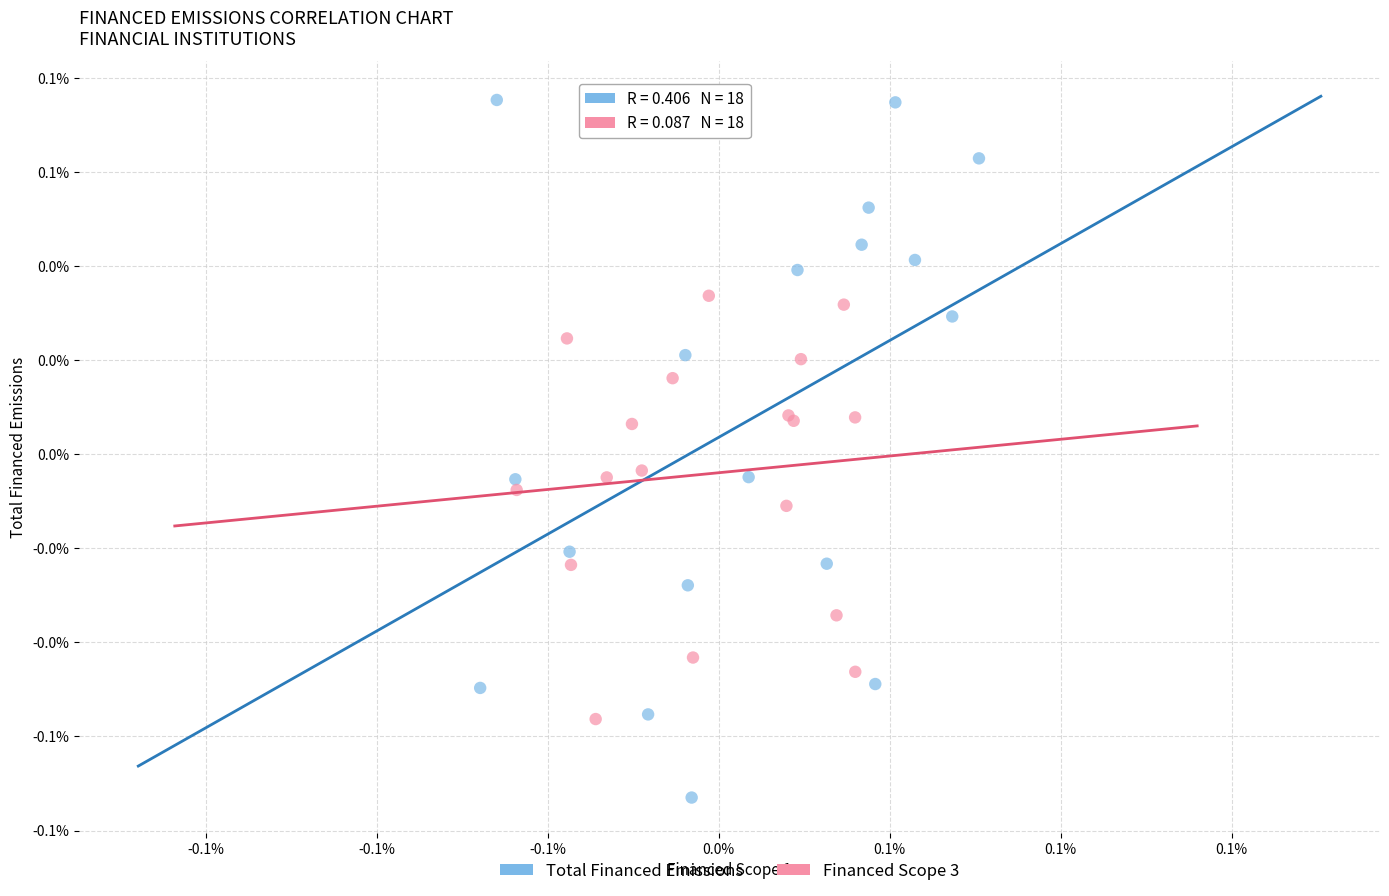

What are all the series names shown in the legend?

Total Financed Emissions, Financed Scope 3